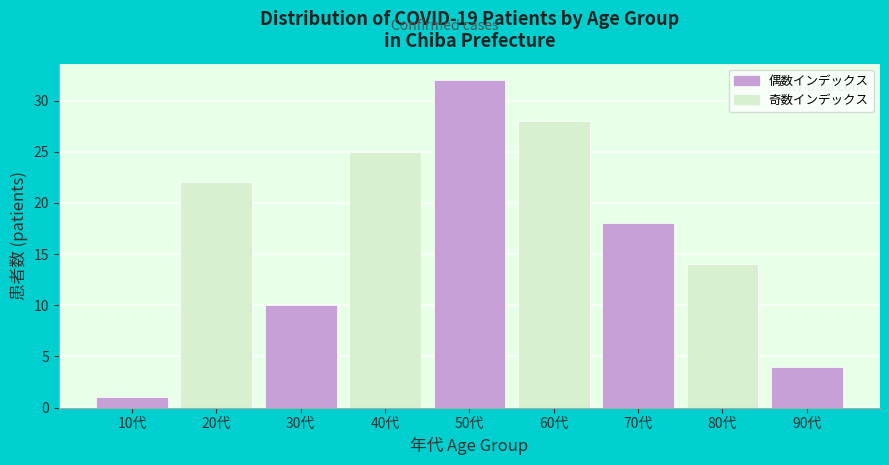

Reading left to right, extract all data points from this chart.

1	22	10	25	32	28	18	14	4